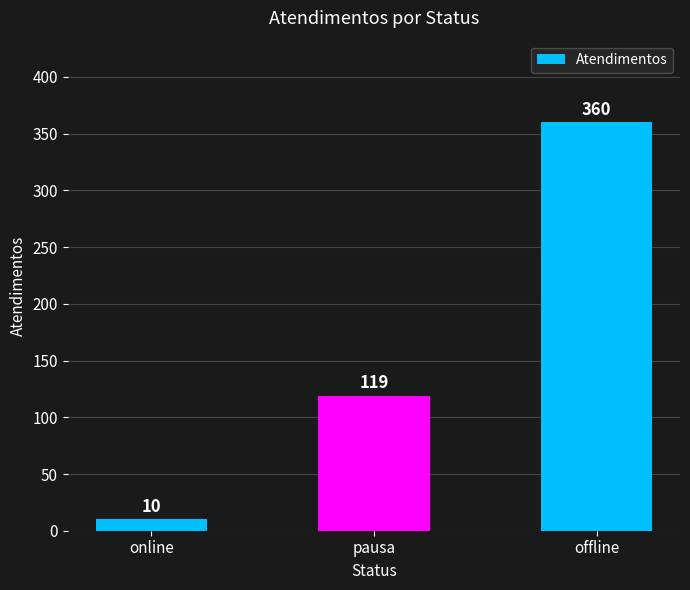

Rank the categories by value from highest to lowest.

offline, pausa, online